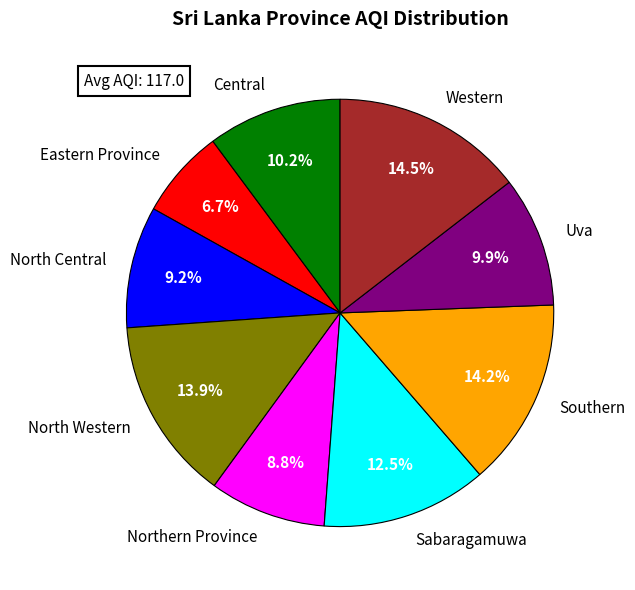

How many slices are in this pie chart?

9